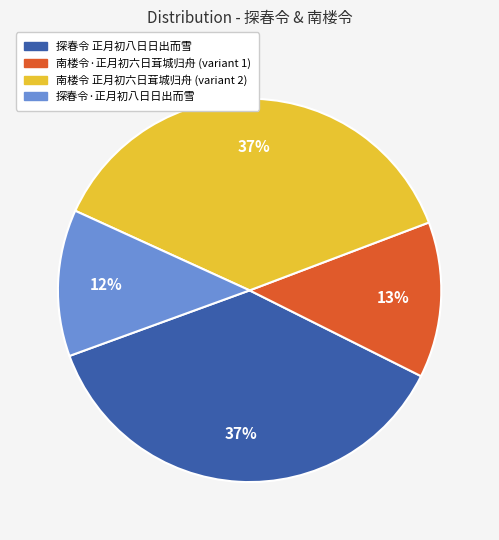

Which category has the smallest portion of the pie?

探春令·正月初八日日出而雪